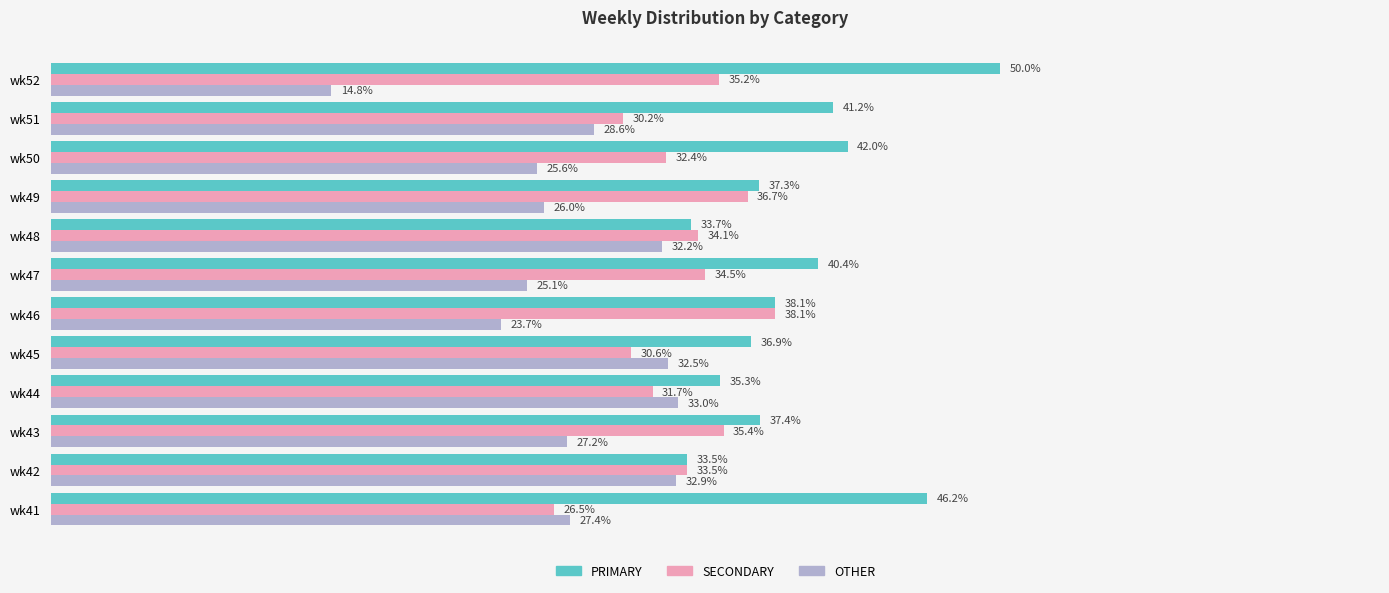

Where is PRIMARY nearest to the value 41?

wk51